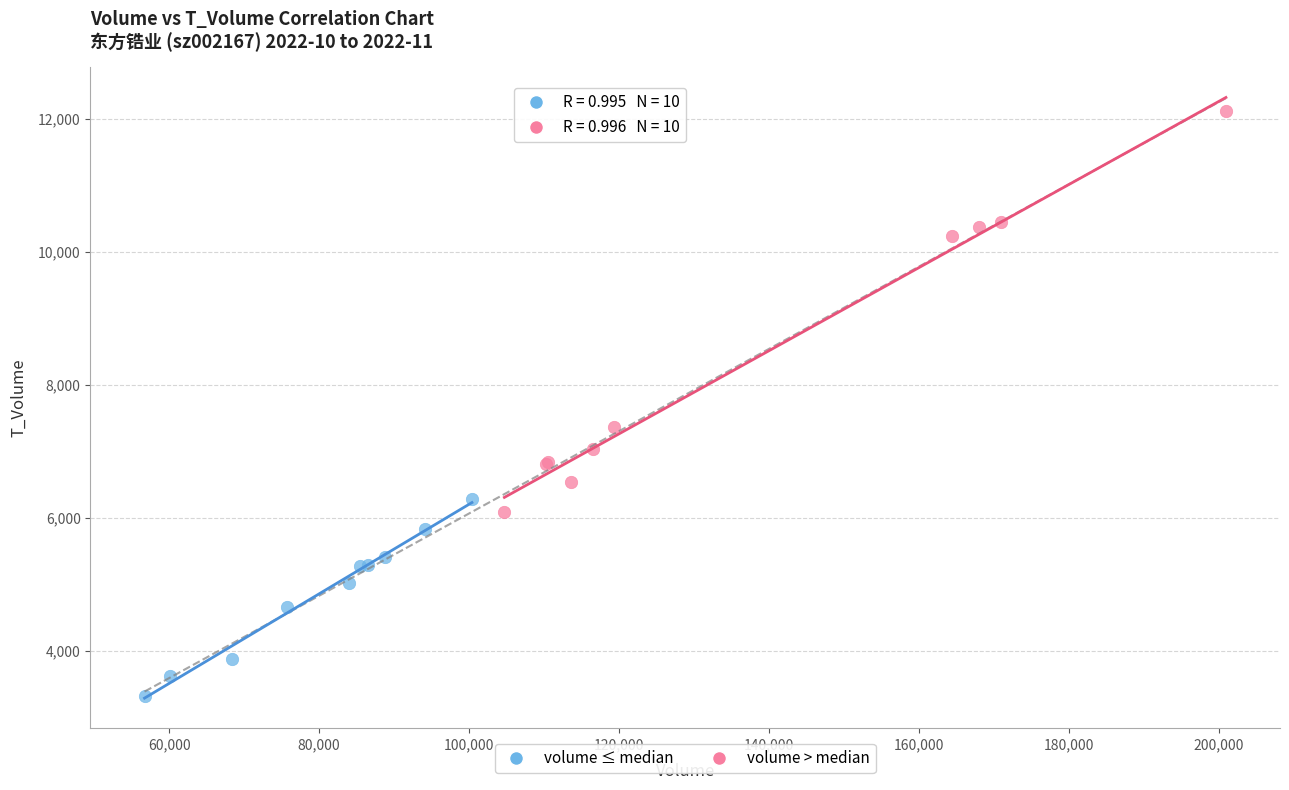

Which series contains the highest Y value?

volume > median